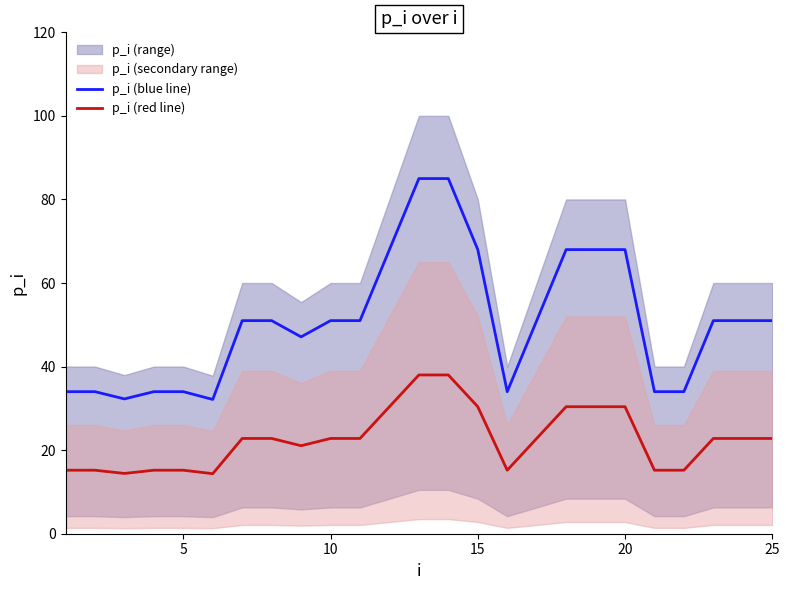

What is the lowest value of the p_i (blue line) series?

32.1